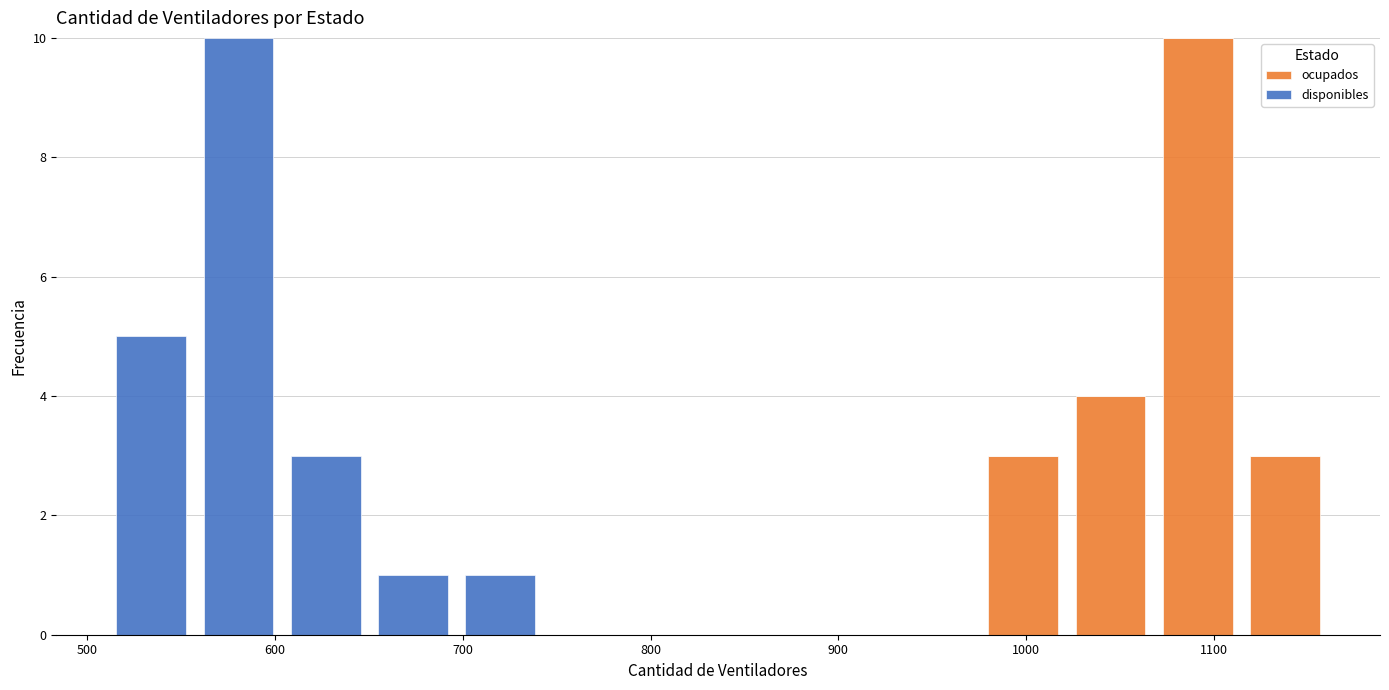

Reading left to right, list every stacked bar in this chart as the range it spans on the x-axis followed by its total height. Neither the bar edges nor the heights are printed on the chart, so give them approximately, as read against the axes.

510 to 560: 5
560 to 600: 10
600 to 650: 3
650 to 700: 1
700 to 740: 1
740 to 790: 0
790 to 840: 0
840 to 880: 0
880 to 930: 0
930 to 980: 0
980 to 1020: 3
1020 to 1070: 4
1070 to 1110: 10
1110 to 1160: 3